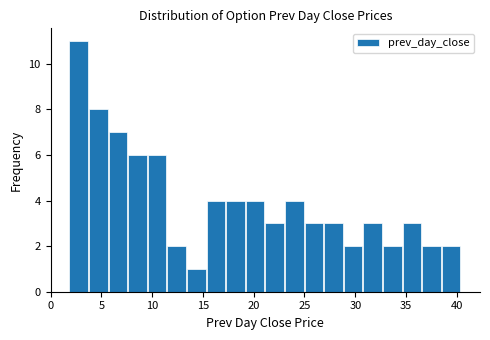

Read against the x-axis, roughly where is the centre of the tallest bar?

3.0